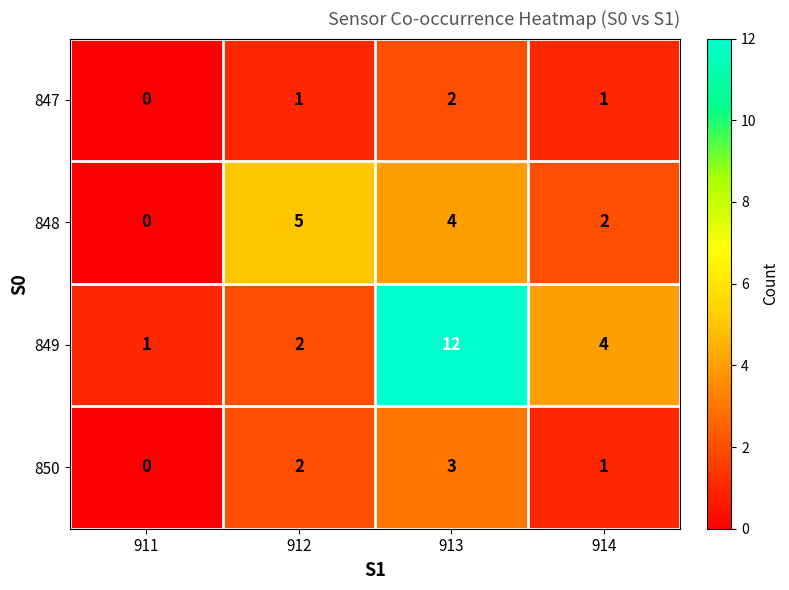

Is the value of 850 at 912 greater than the value of 847 at 914?

Yes